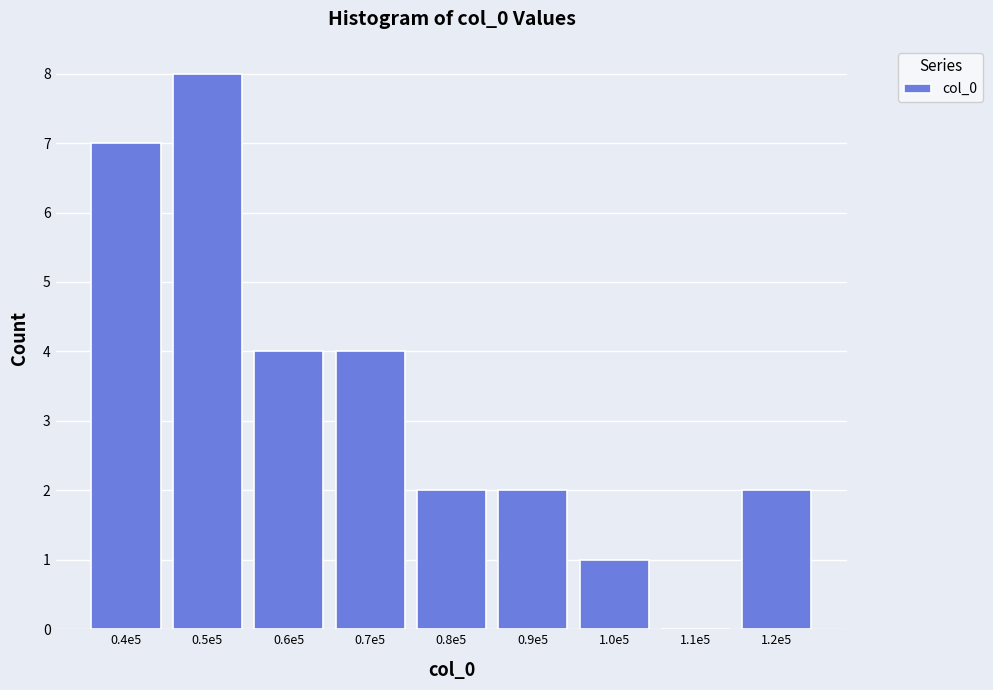

Reading left to right, extract all data points from this chart.

0.4e5=7	0.5e5=8	0.6e5=4	0.7e5=4	0.8e5=2	0.9e5=2	1.0e5=1	1.1e5=0	1.2e5=2